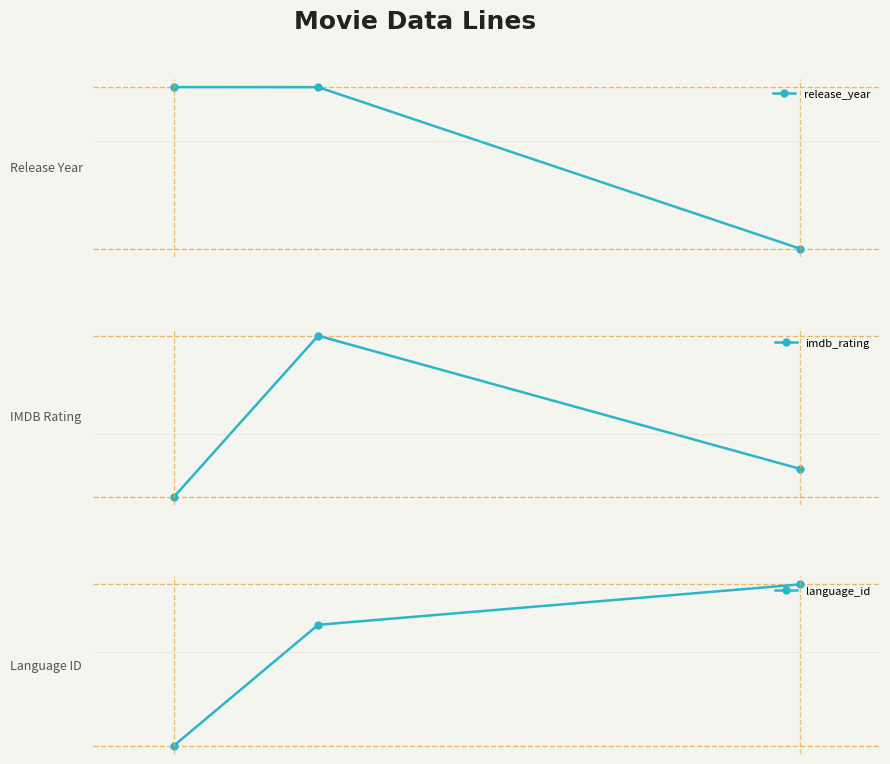

Rank the series at 0 from lowest to highest value.

language_id, imdb_rating, release_year